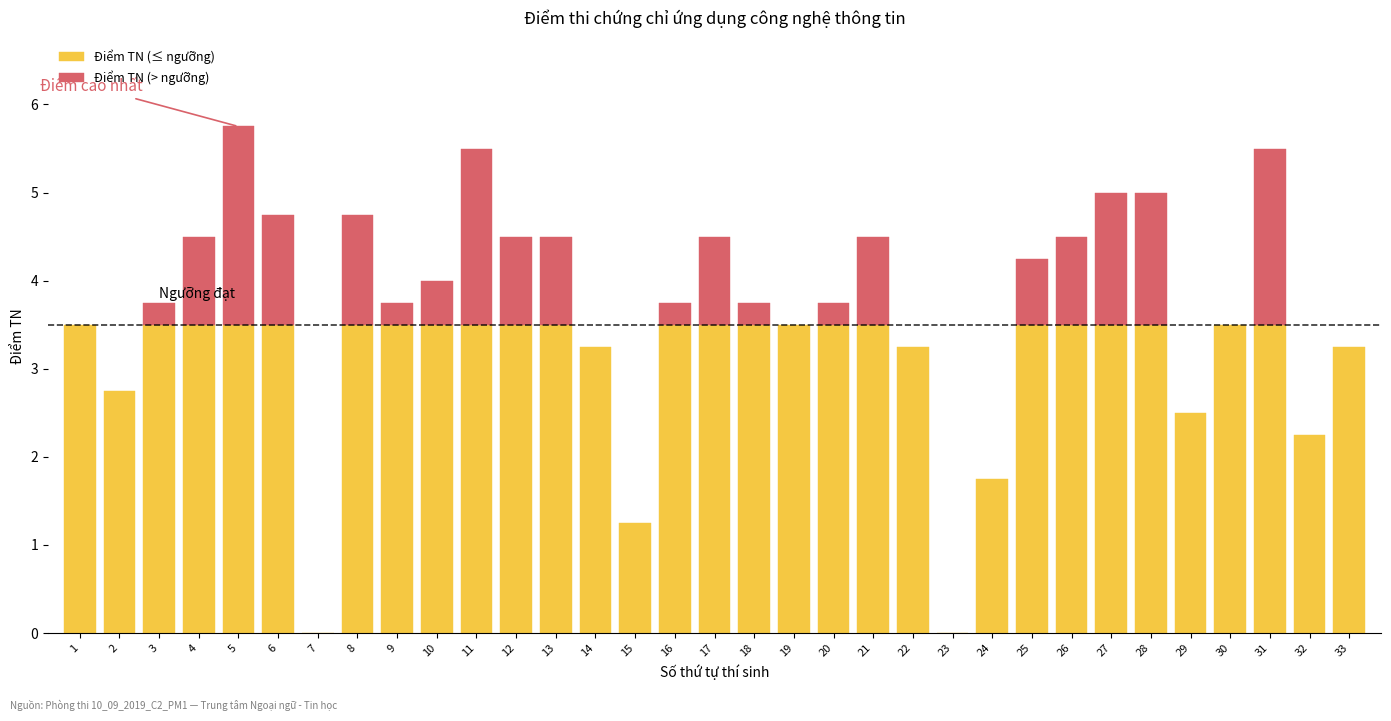

Between 29 and 17, which is larger?

17